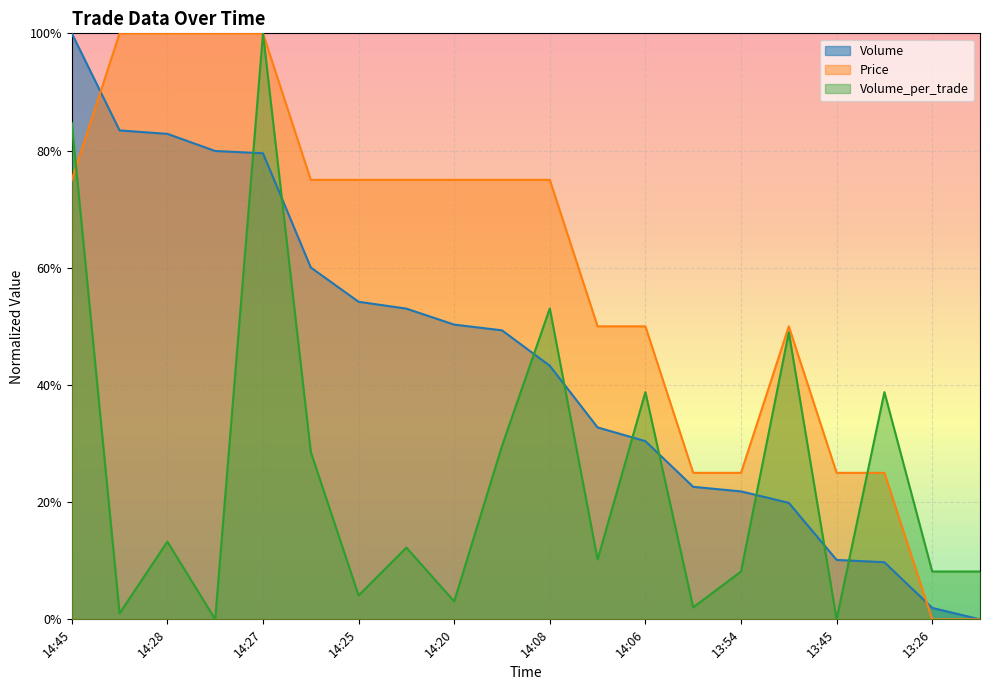

How many categories are shown in the chart?

20